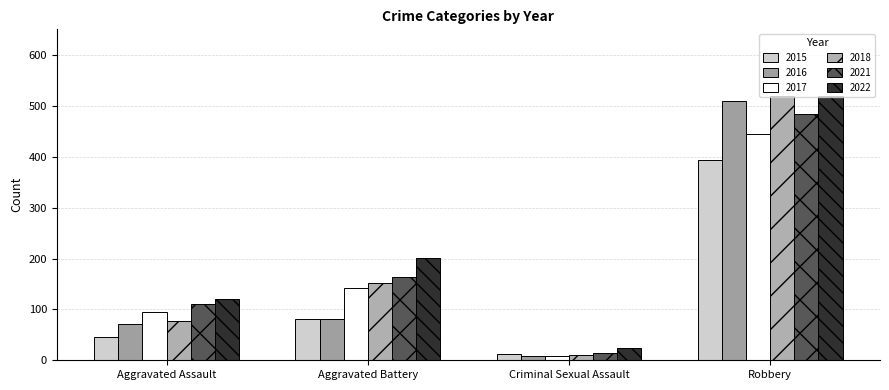

Is it true that 2015 equals 21 at Criminal Sexual Assault?

False